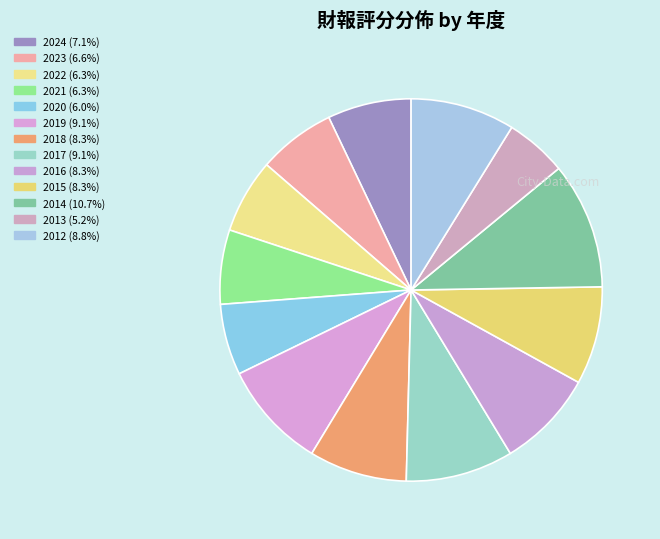

True or false: 2018 accounts for 21% of the total.

False